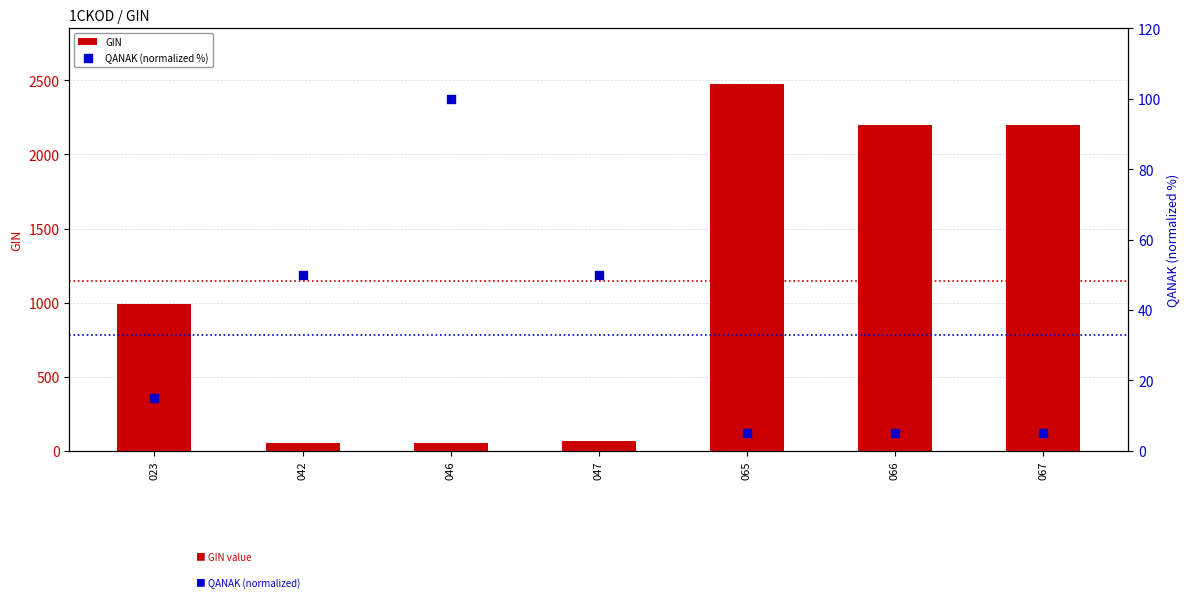

At which category is the sum across all series the highest?

065